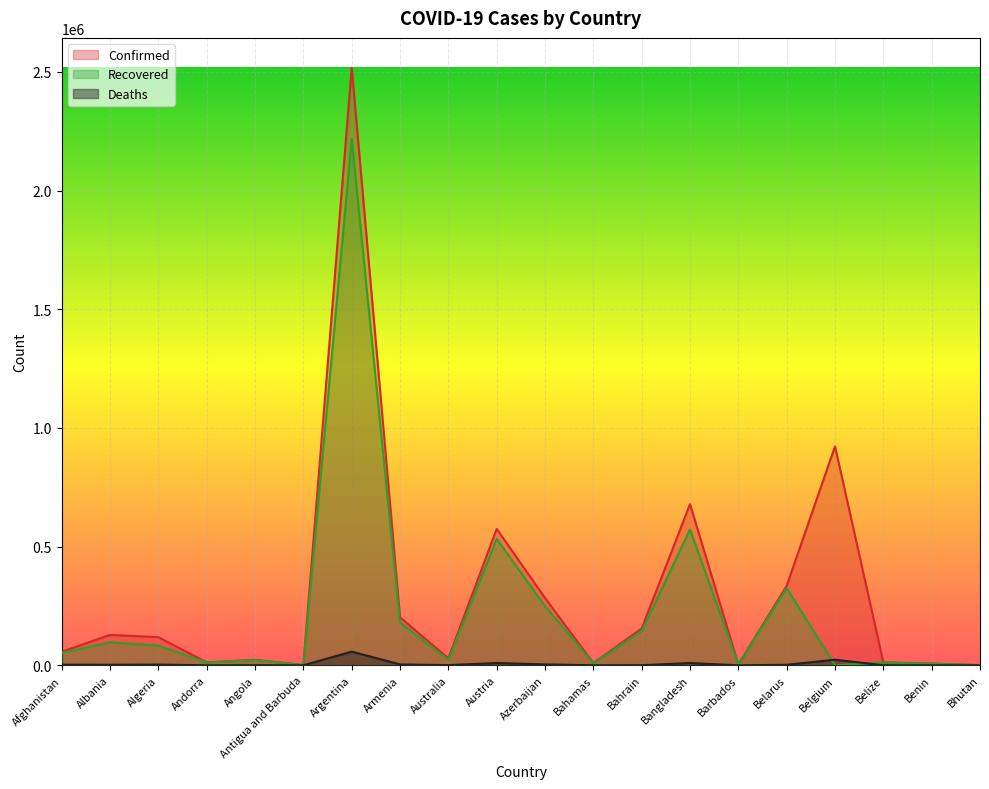

Between Algeria and Belarus, which series saw the biggest shift?

Recovered